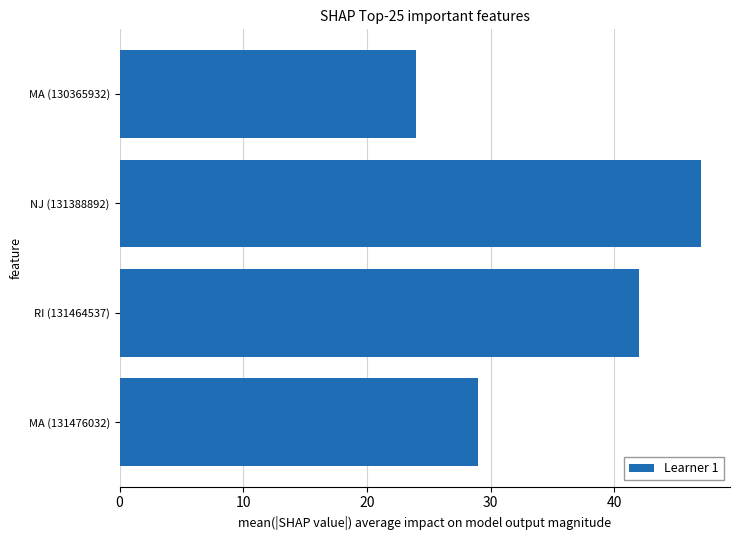

What is the sum of the values at NJ (131388892) and RI (131464537)?

89